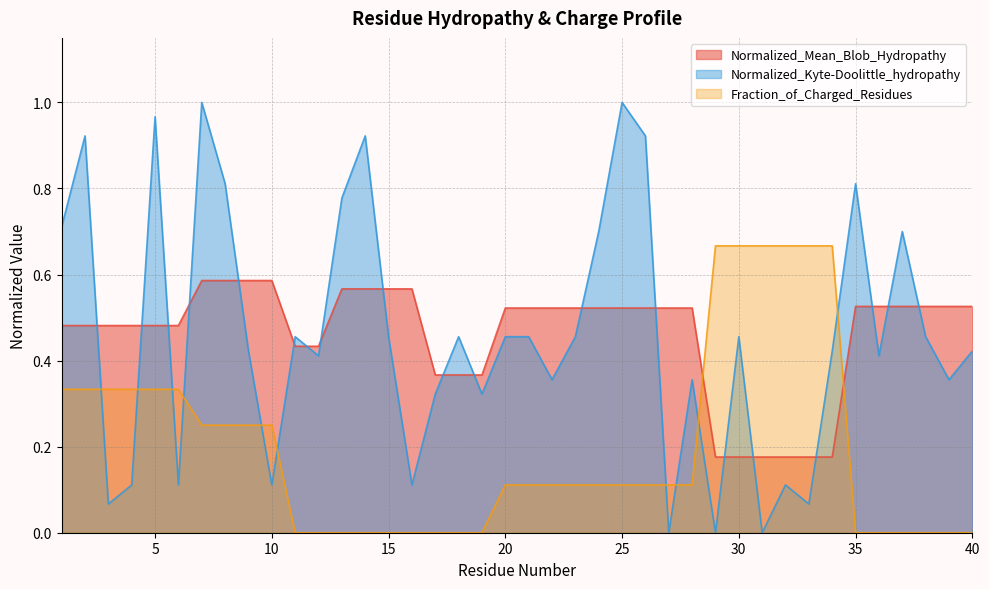

True or false: Fraction_of_Charged_Residues has more than 2 interior local peaks.

False